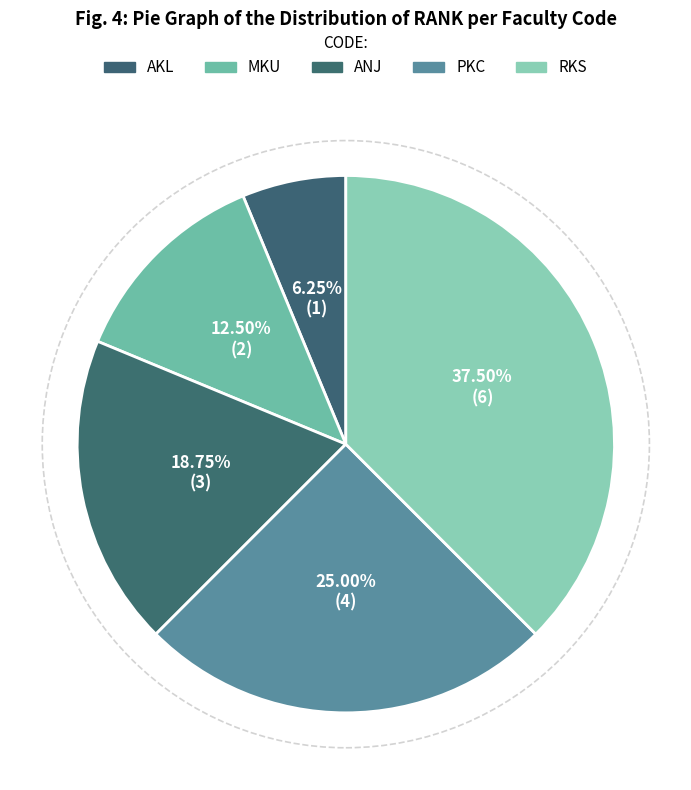

To the nearest percent, what is the average slice percentage?

20%